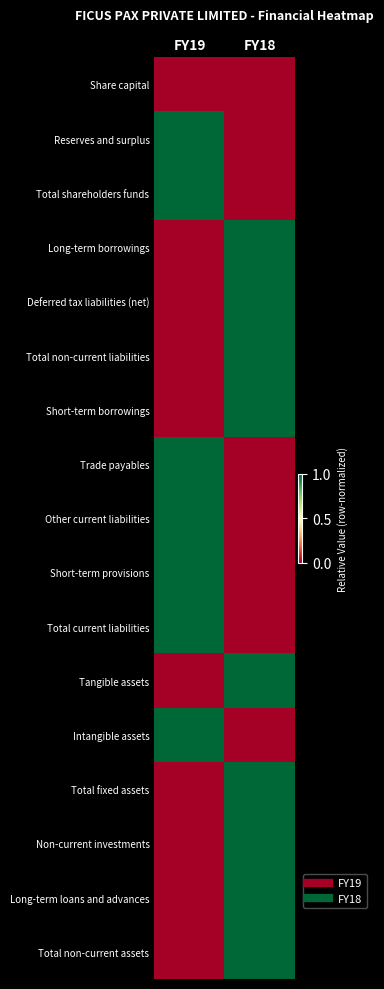

Which series has the largest range (max minus min)?

Reserves and surplus